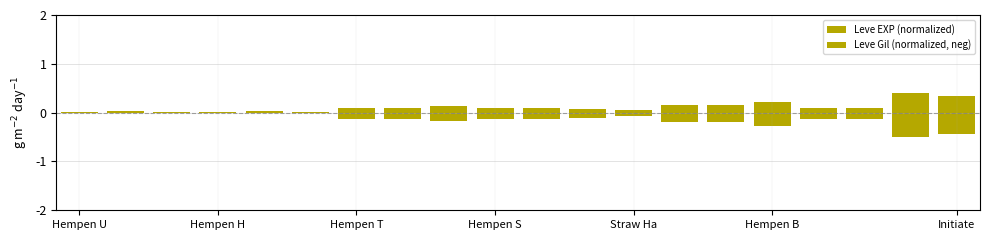

Which series has the largest total across all categories?

Leve EXP (normalized)